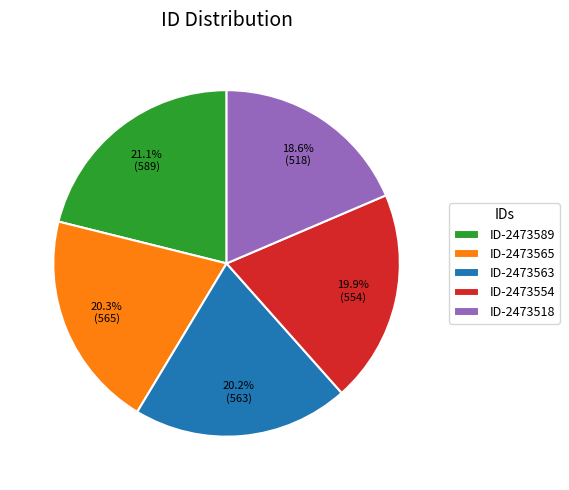

Which slice is the largest?

ID-2473589